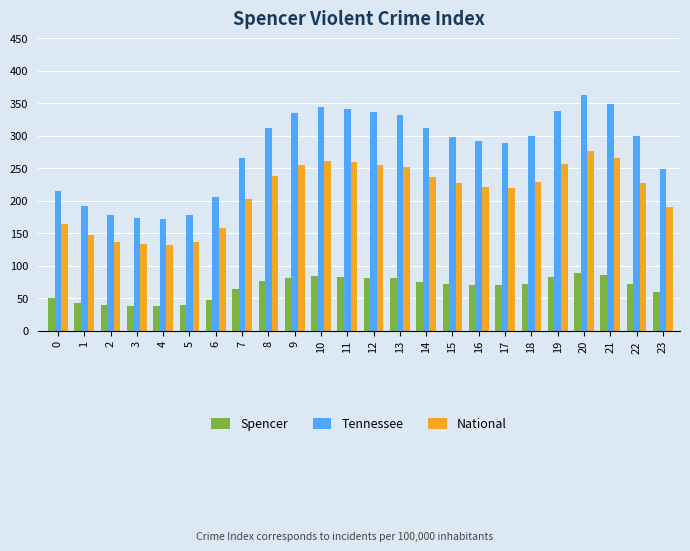

How many groups of bars are there?

24